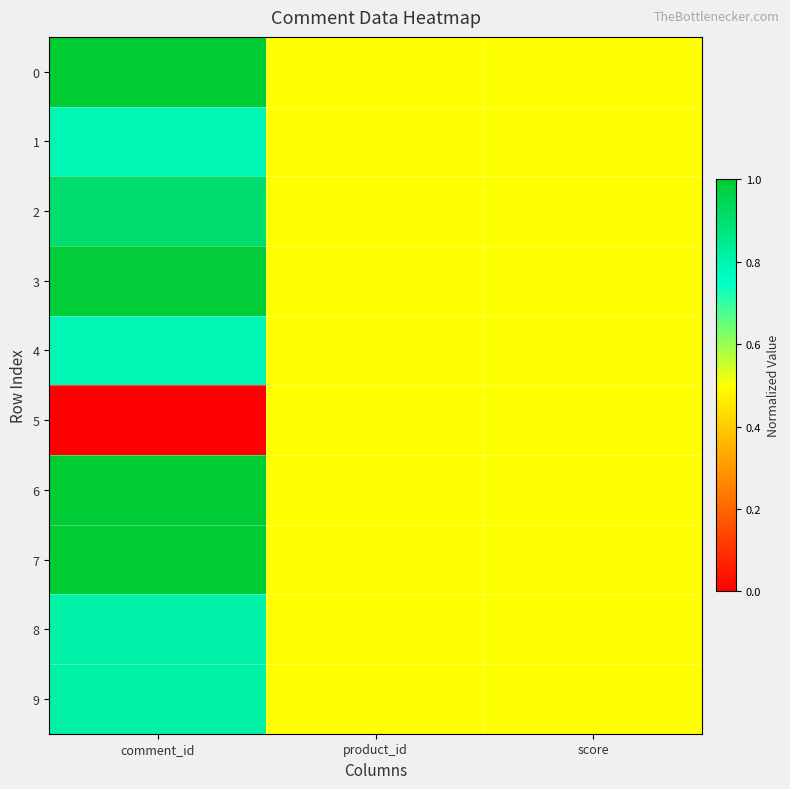

At which category is the sum across all series the highest?

comment_id